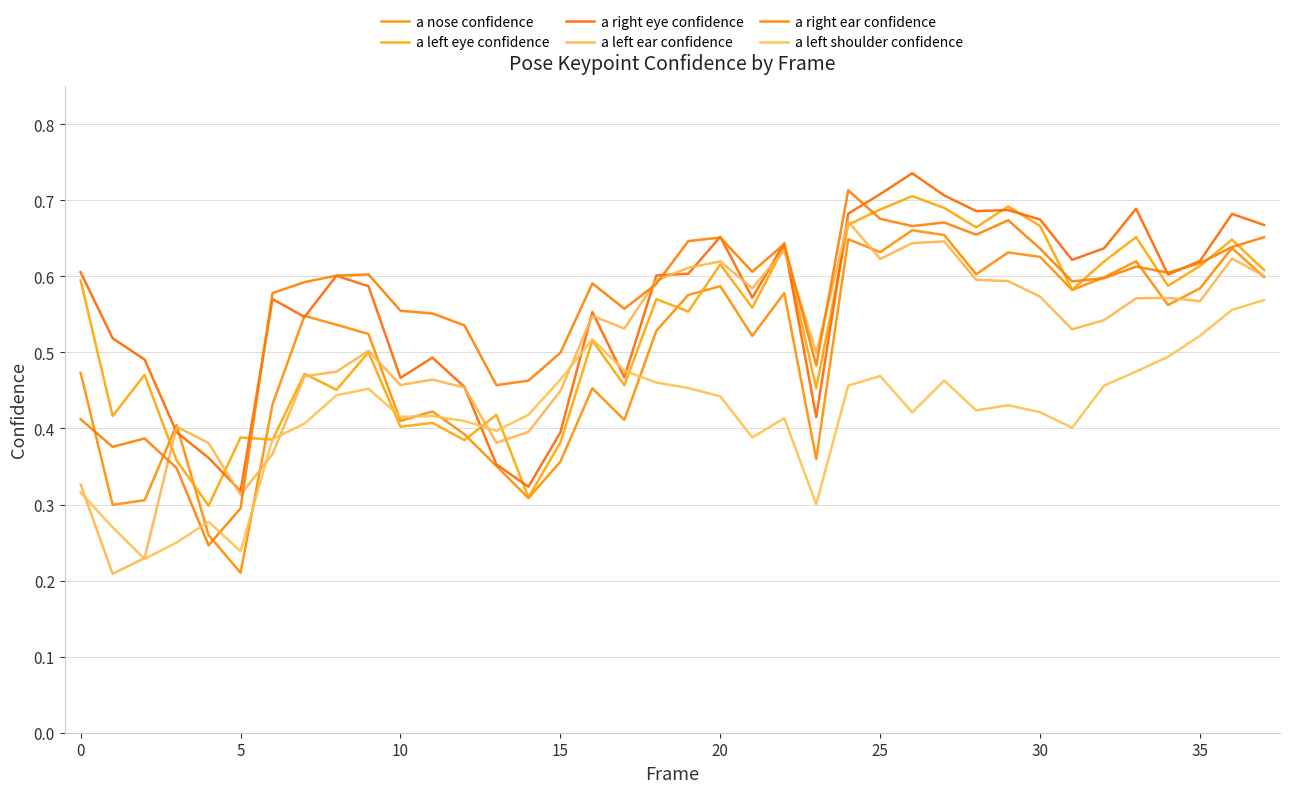

How many lines are shown in the chart?

6